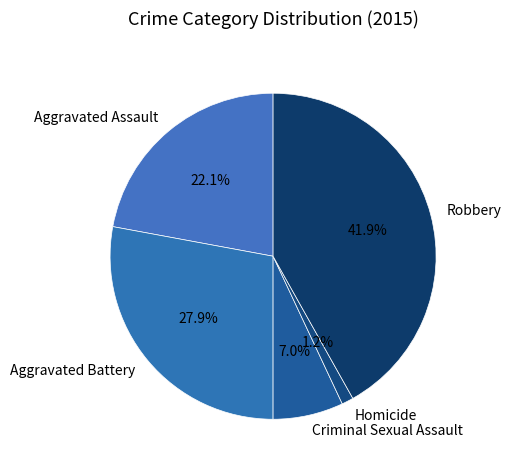

Count the number of slices in the pie.

5